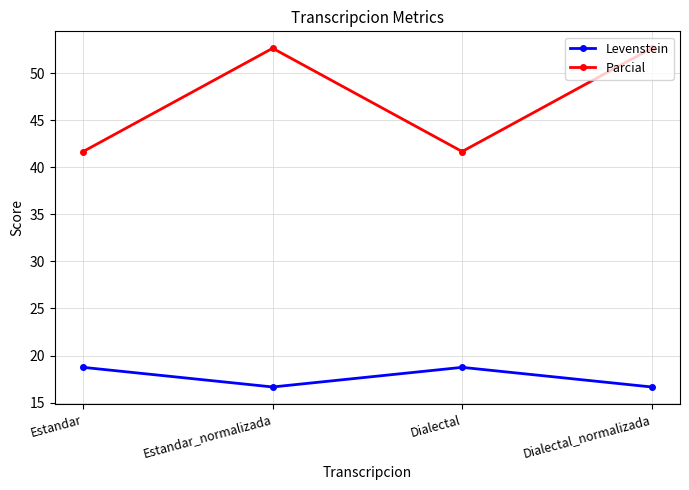

How many values in the Levenstein series are below 18?

2